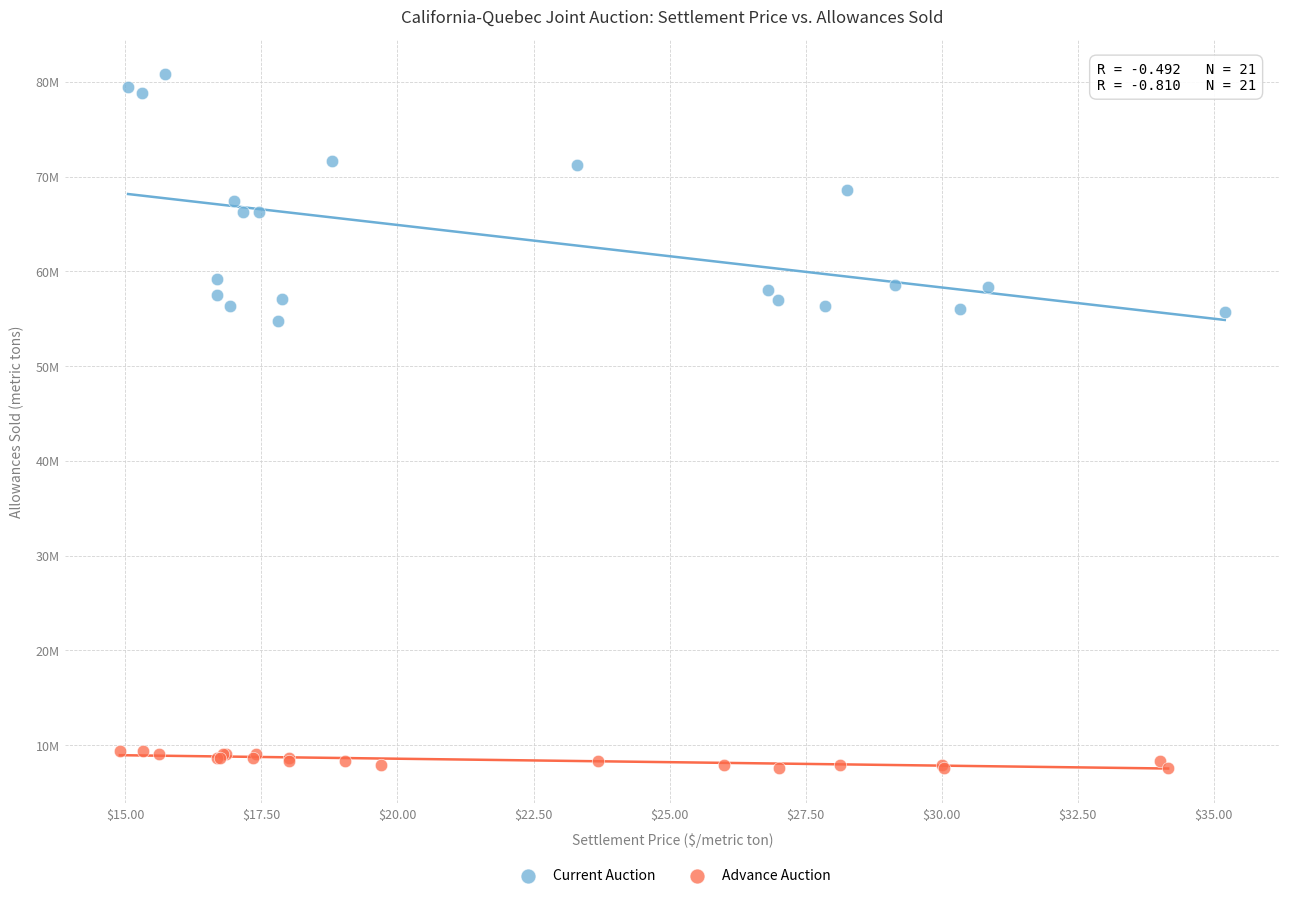

What are all the series names shown in the legend?

Current Auction, Advance Auction